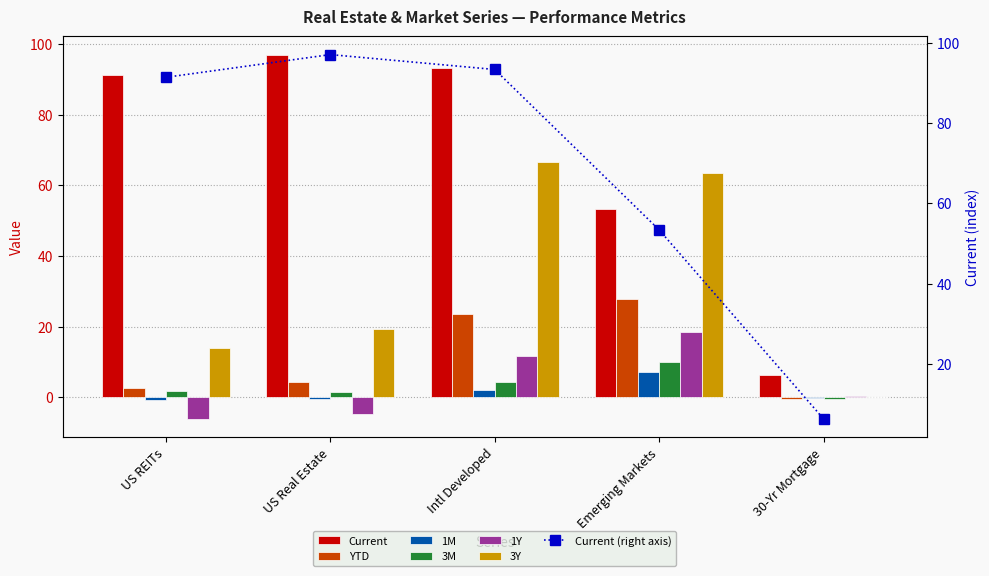

How many data points does each series have?

5